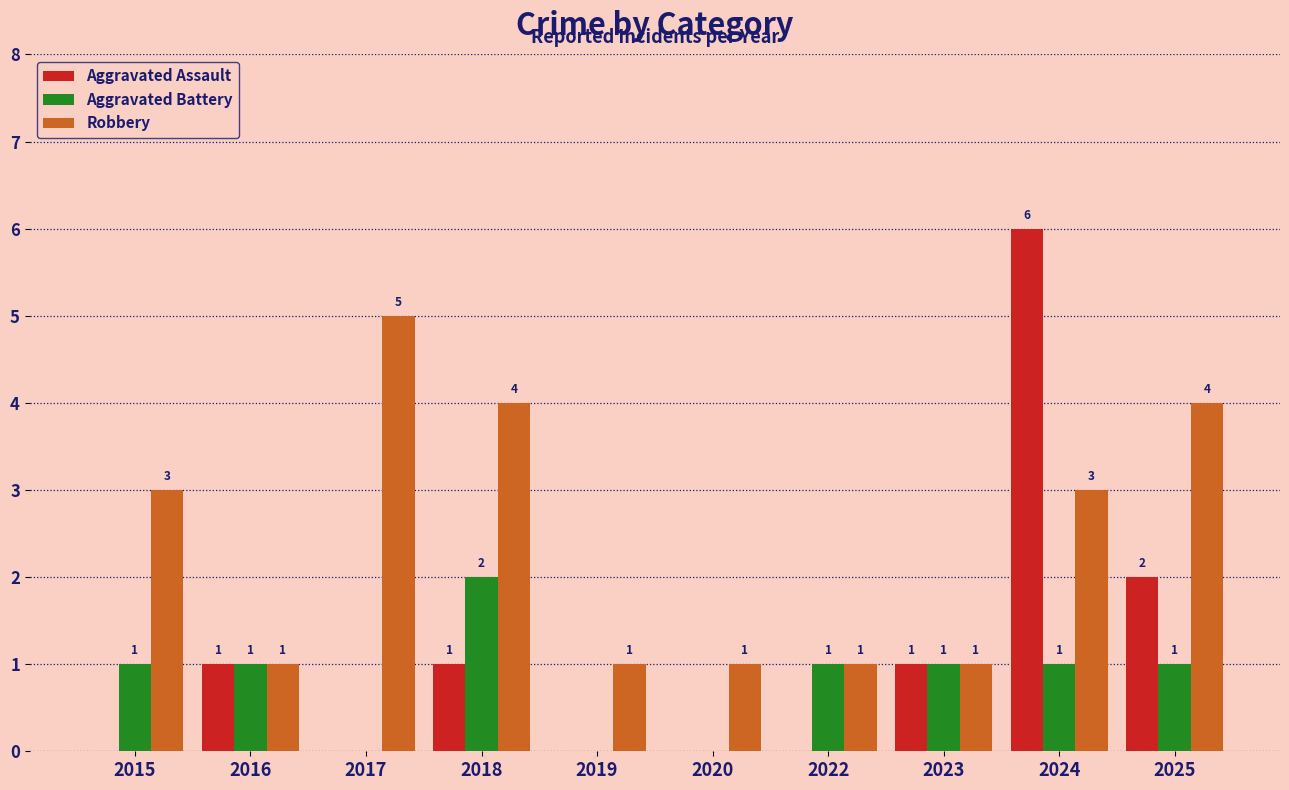

The value of Robbery at 2017 is 5. True or false?

True